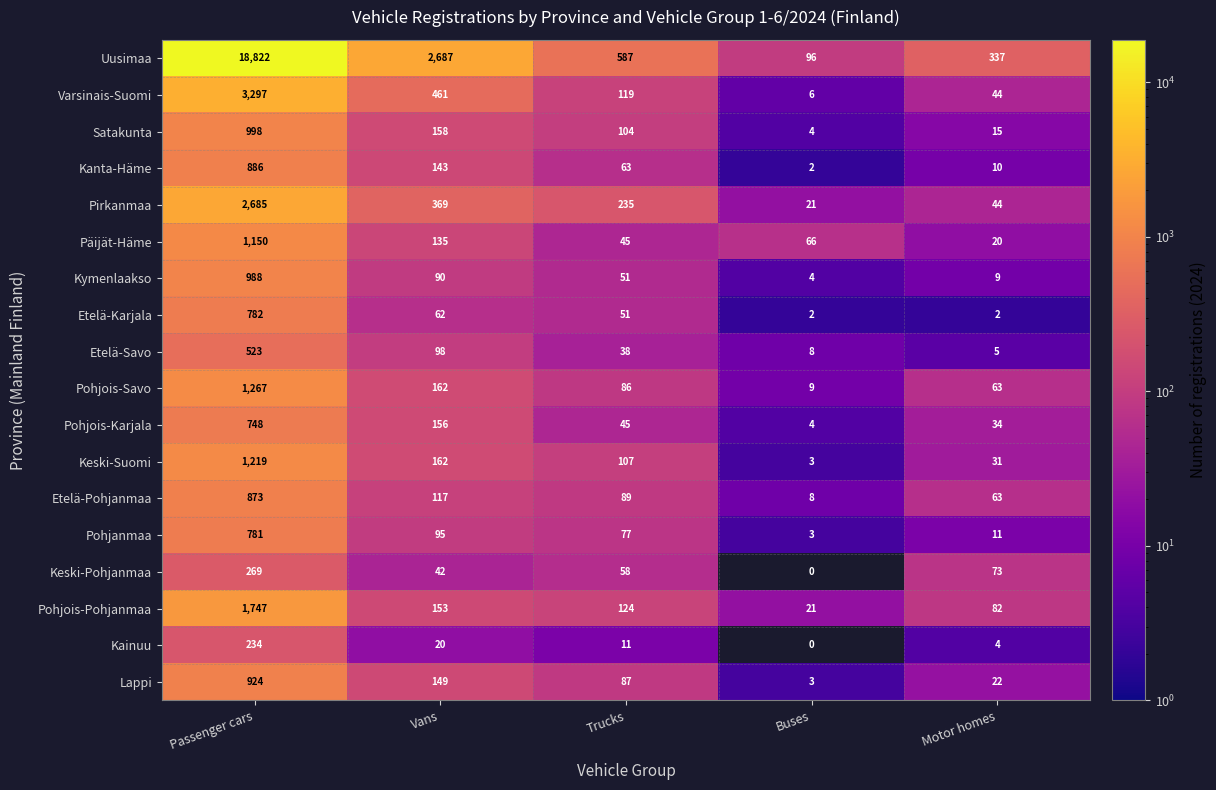

At Passenger cars, list the series in order from largest to smallest.

Uusimaa, Varsinais-Suomi, Pirkanmaa, Pohjois-Pohjanmaa, Pohjois-Savo, Keski-Suomi, Päijät-Häme, Satakunta, Kymenlaakso, Lappi, Kanta-Häme, Etelä-Pohjanmaa, Etelä-Karjala, Pohjanmaa, Pohjois-Karjala, Etelä-Savo, Keski-Pohjanmaa, Kainuu